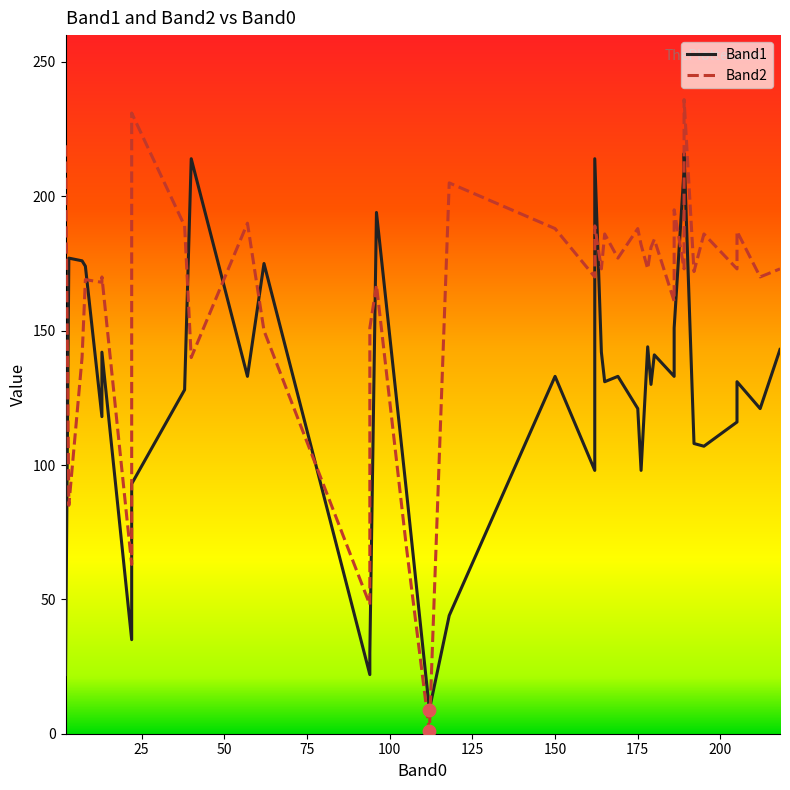

Which series reaches the maximum Y coordinate?

Band2